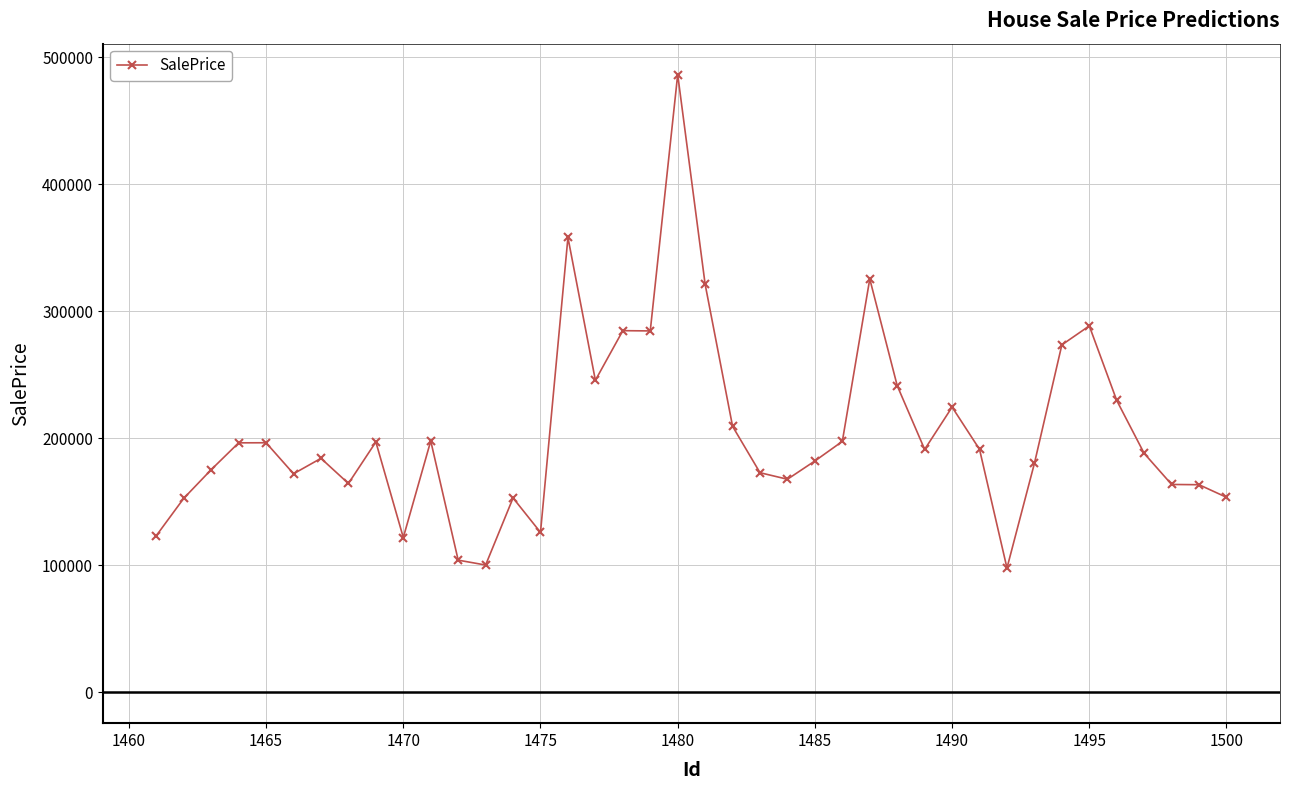

True or false: there are more than 0 points higher than both neighbors.

True